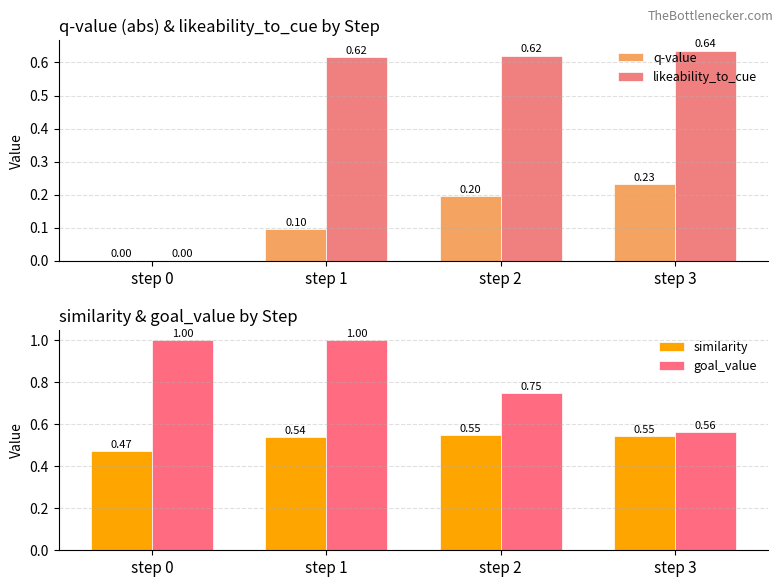

At which category is the sum across all series the highest?

step 1